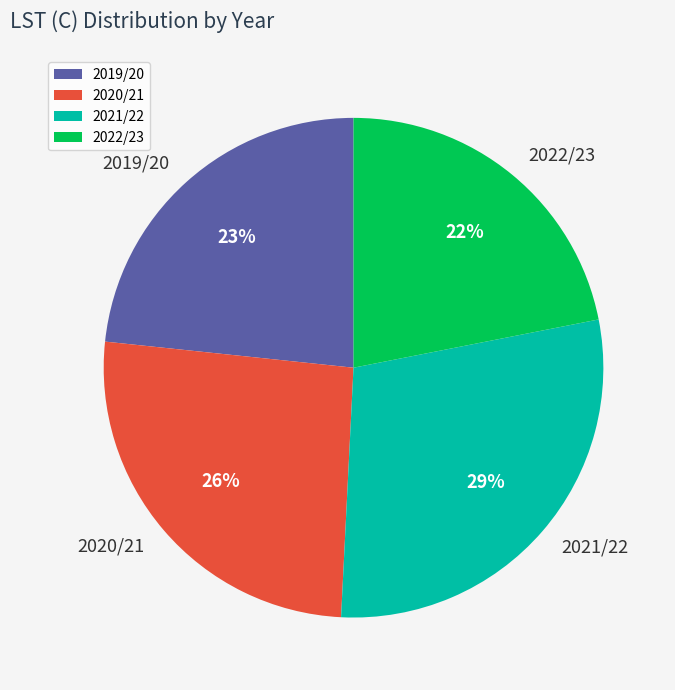

True or false: 2019/20 accounts for 31% of the total.

False